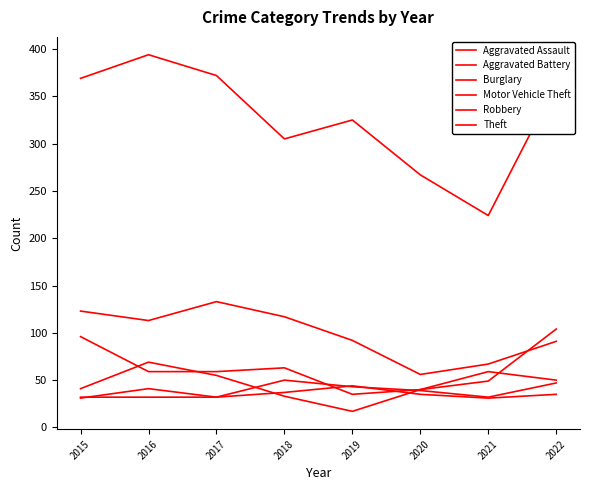

The Aggravated Assault series shows 22 at 2018. True or false?

False